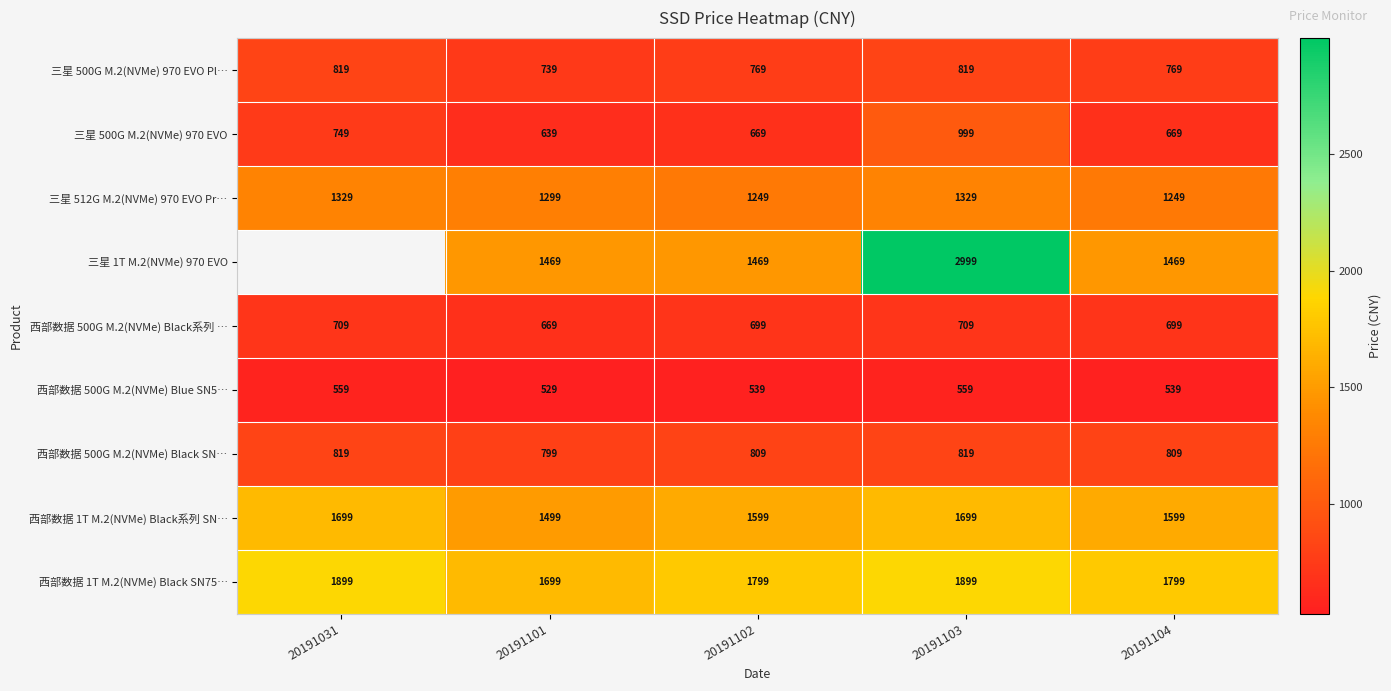

Is it true that 西部数据 500G M.2(NVMe) Black SN… equals 809 at 20191102?

True